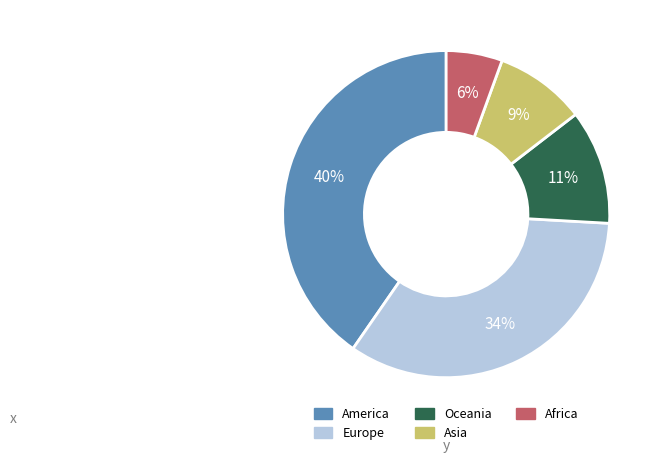

What percentage is the America slice, to the nearest percent?

40%